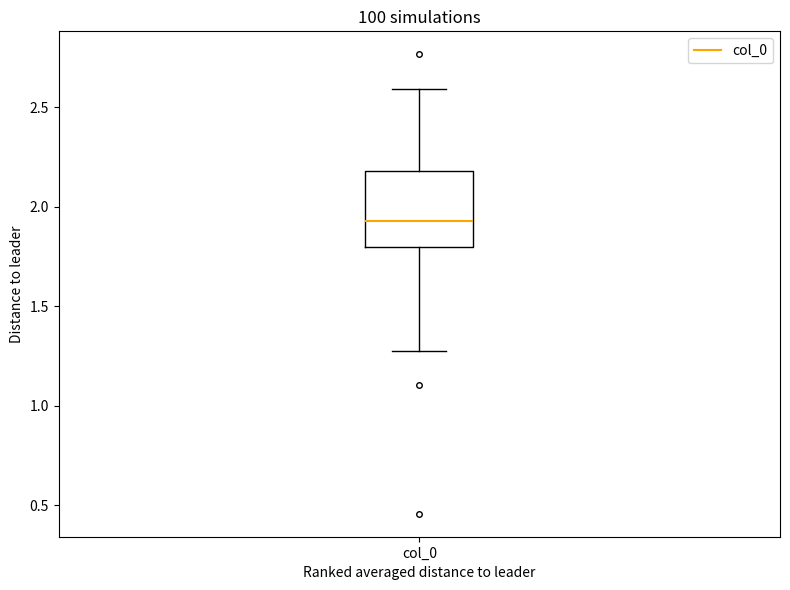

Where does the median line of the box for col_0 sit on the y-axis? The values are not printed on the chart, so give them approximately, as read against the axis.

1.95